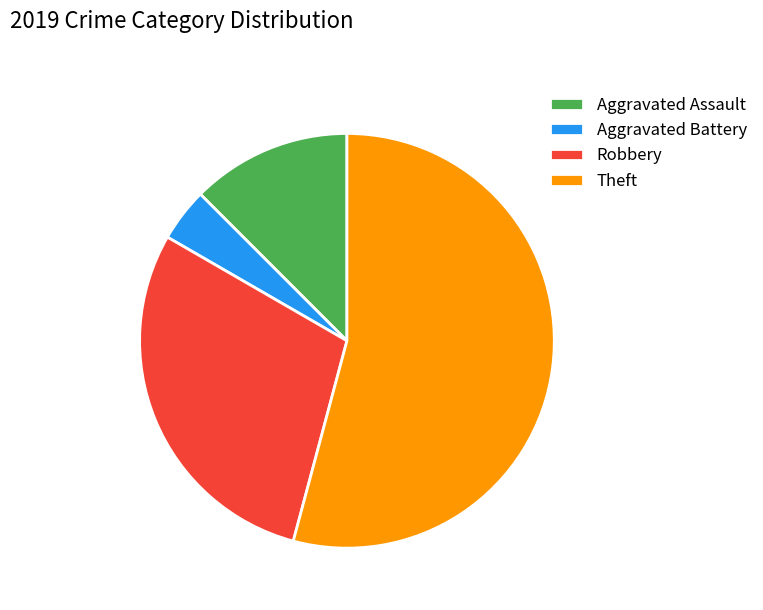

Rank the categories by value from lowest to highest.

Aggravated Battery, Aggravated Assault, Robbery, Theft